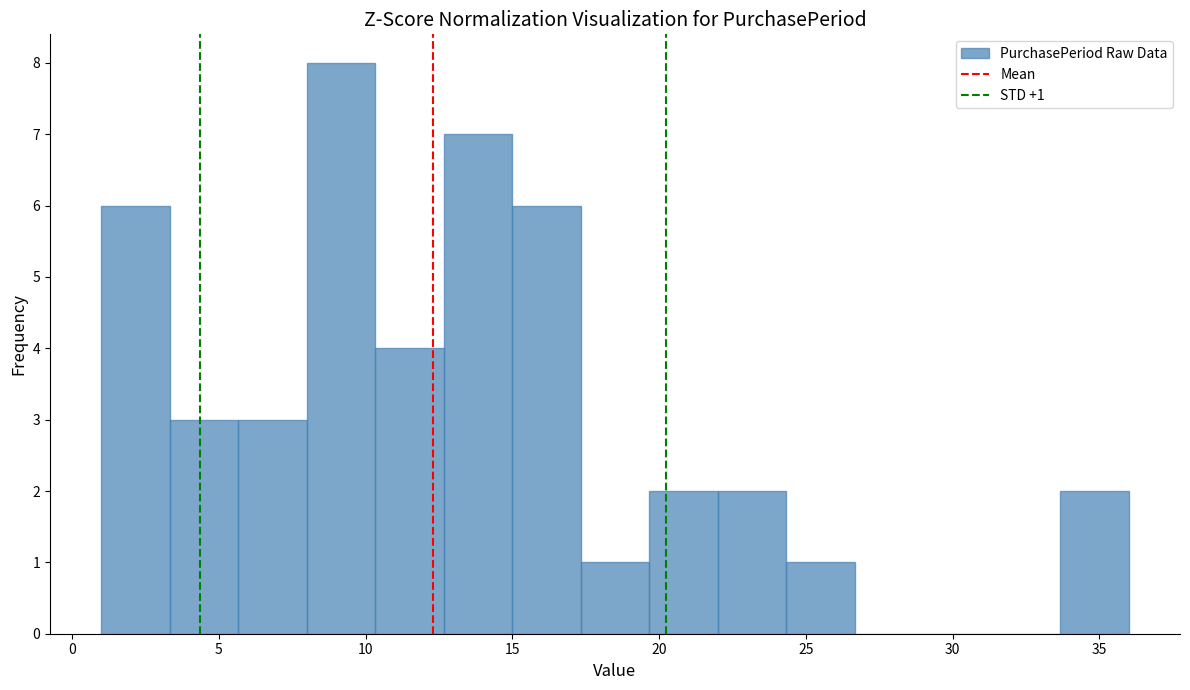

Which range on the x-axis has the tallest bar?

8.0 to 10.5